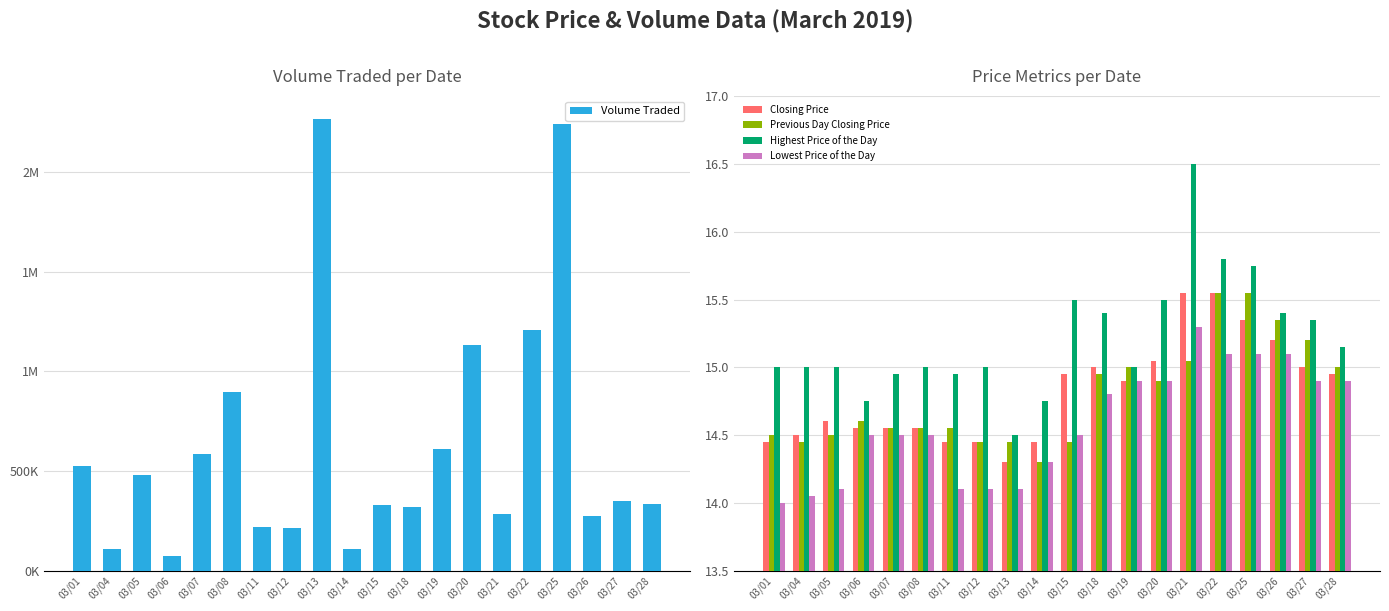

At which category is the sum across all series the highest?

03/13